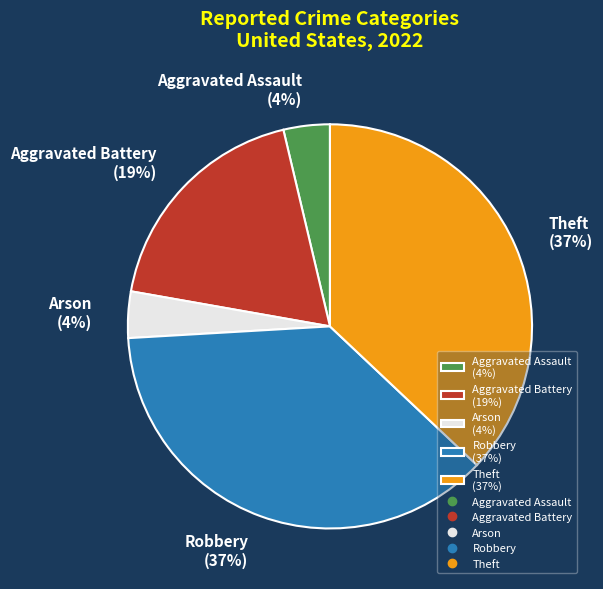

Is it true that Robbery (37%) is 31% of the pie?

False